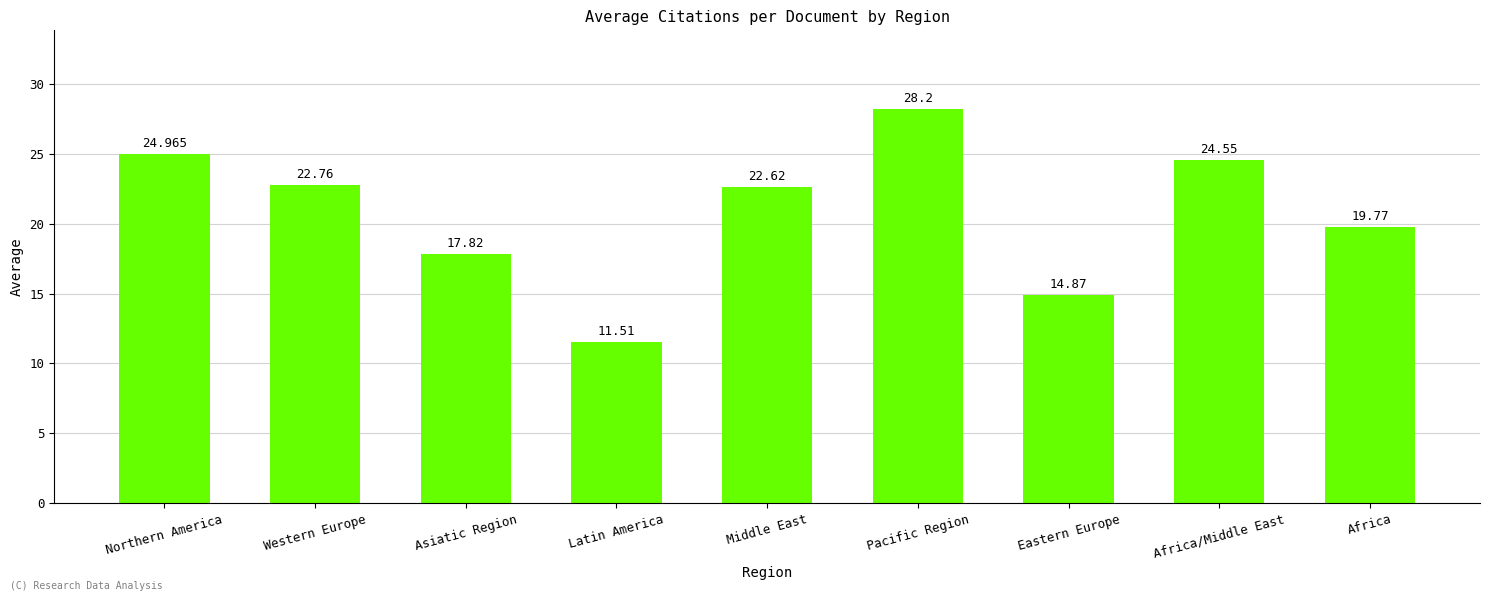

What is the label of the 4th bar from the left?

Latin America